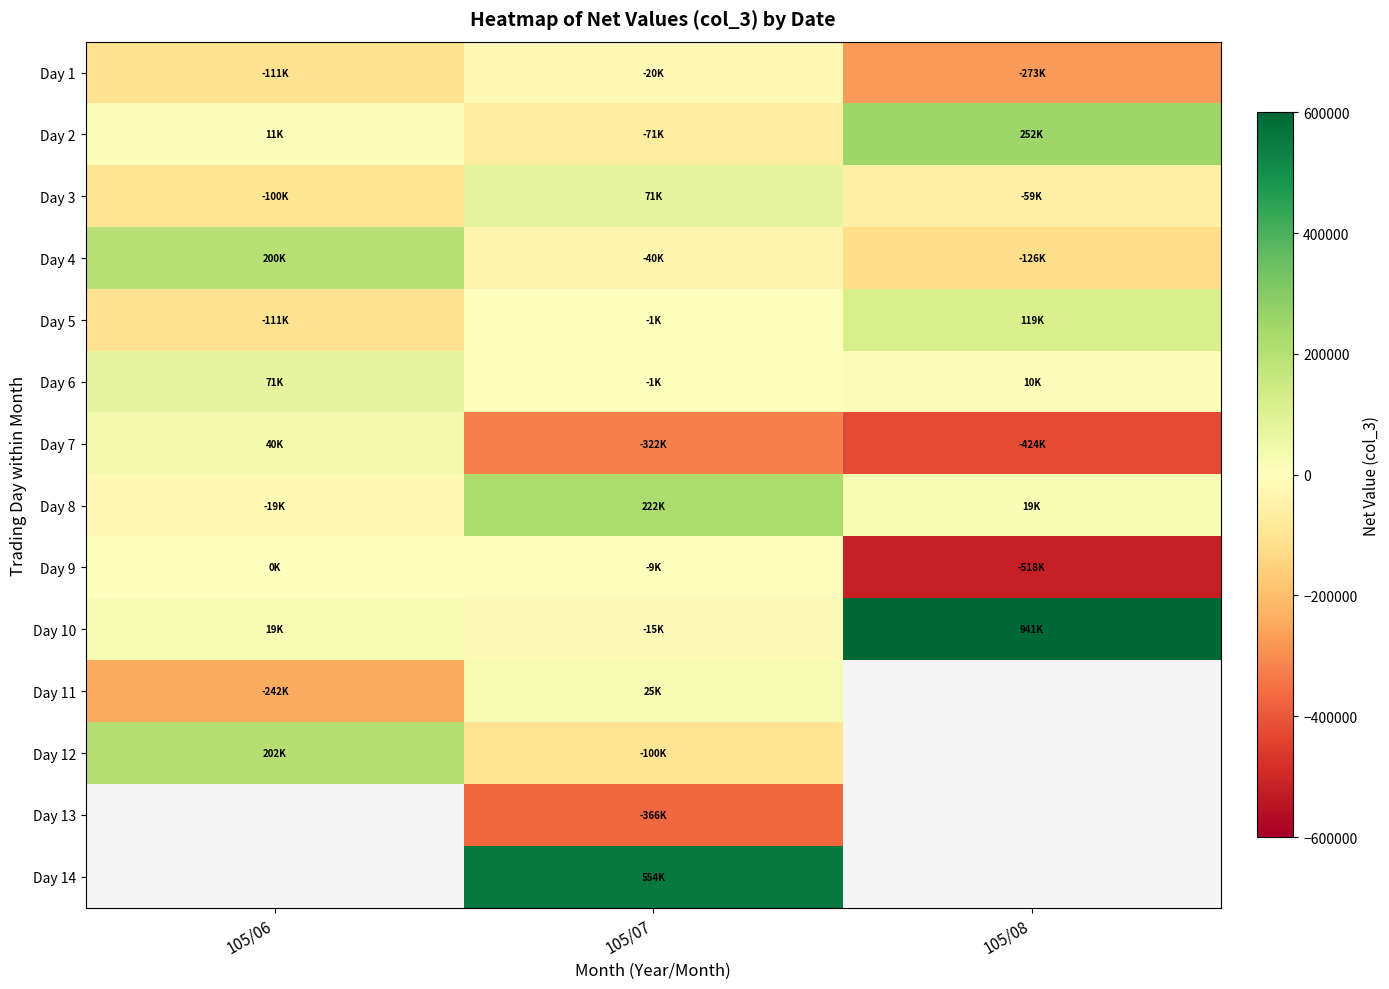

Is the value of Day 2 at 105/06 greater than the value of Day 11 at 105/06?

Yes